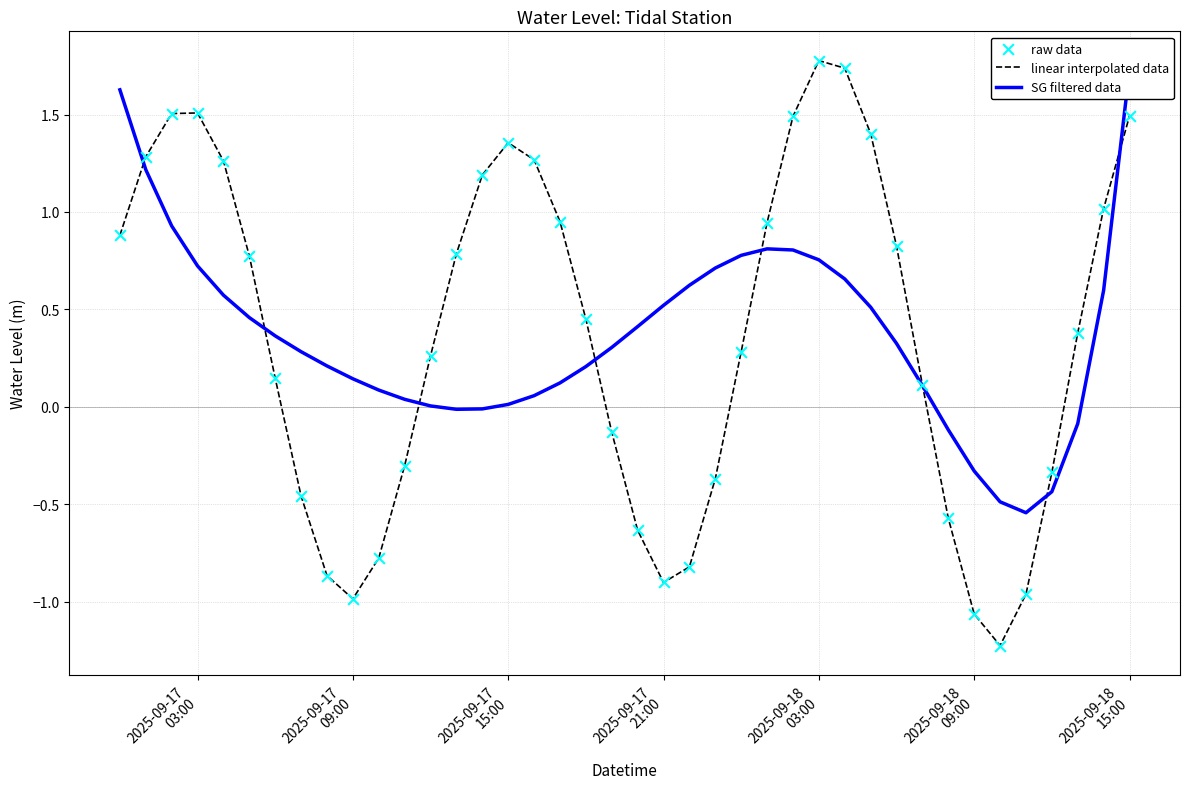

At how many categories does at least one series exceed 1?

14